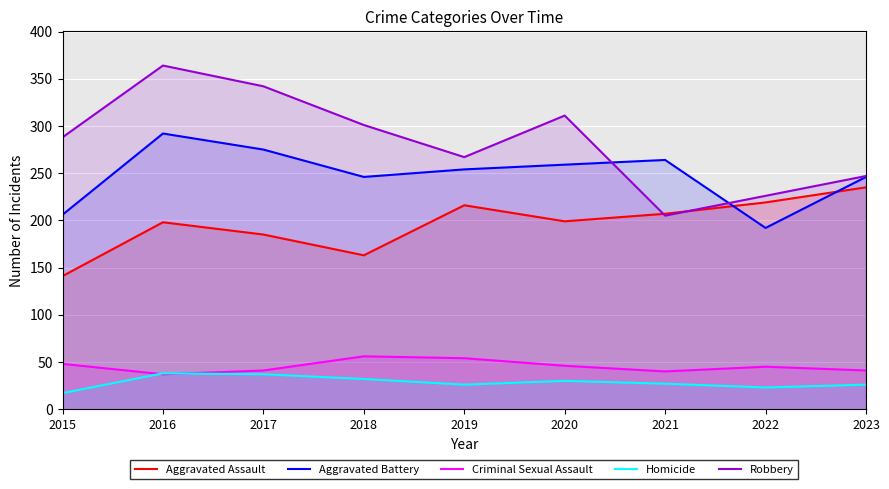

Reading left to right, transcribe all the data shown in this chart.

Aggravated Assault: 2015=141	2016=198	2017=185	2018=163	2019=216	2020=199	2021=207	2022=219	2023=235
Aggravated Battery: 2015=206	2016=292	2017=275	2018=246	2019=254	2020=259	2021=264	2022=192	2023=246
Criminal Sexual Assault: 2015=48	2016=37	2017=41	2018=56	2019=54	2020=46	2021=40	2022=45	2023=41
Homicide: 2015=17	2016=38	2017=37	2018=32	2019=26	2020=30	2021=27	2022=23	2023=26
Robbery: 2015=288	2016=364	2017=342	2018=301	2019=267	2020=311	2021=205	2022=226	2023=247